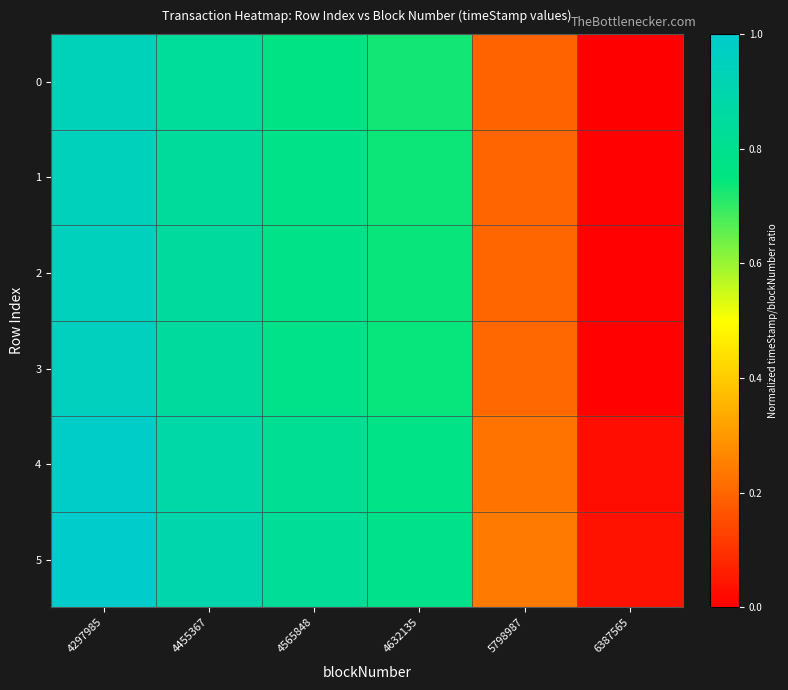

Between 4455367 and 5798987, which is larger?

4455367